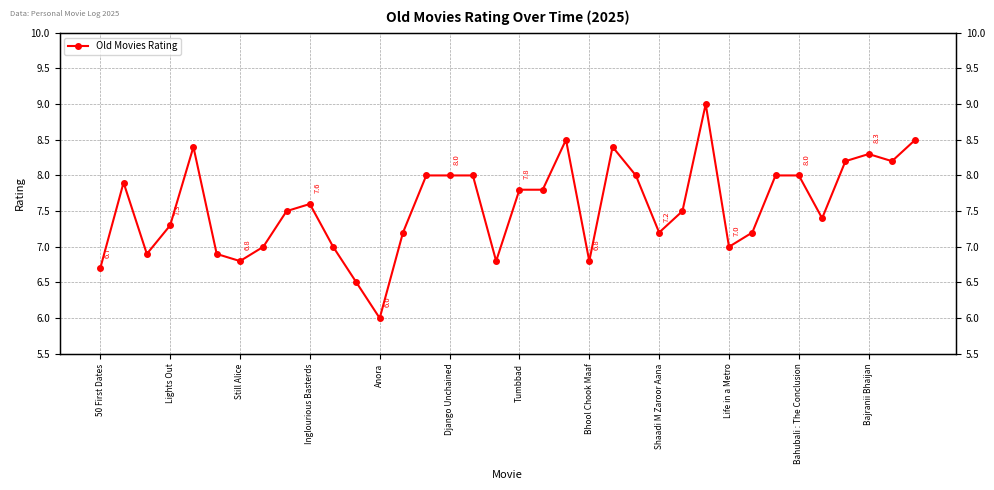

True or false: the data shows 7.4 at 31.

True